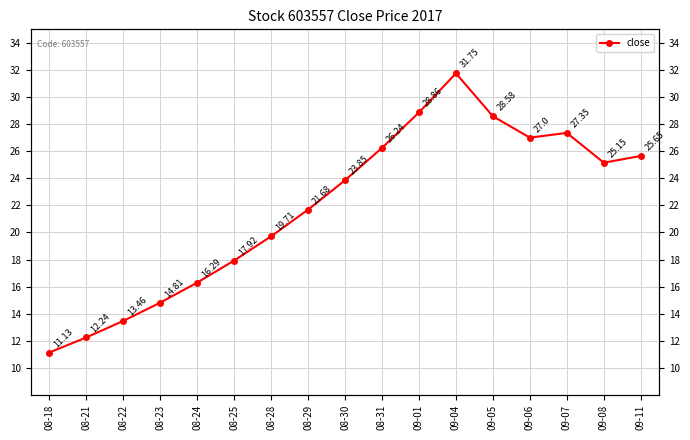

What position from the right is 08-30?

9